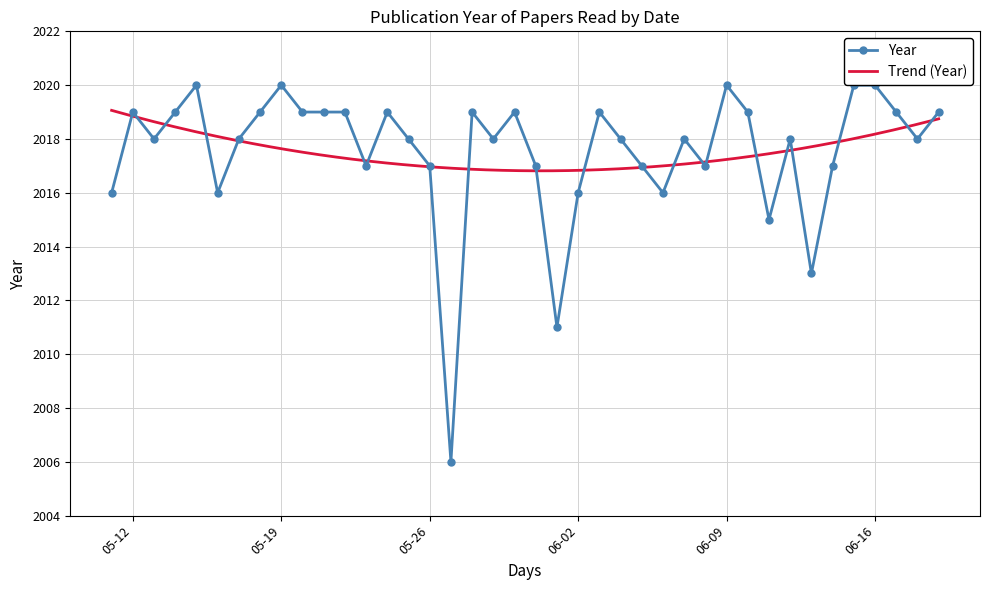

What is the maximum value for Year?

2020